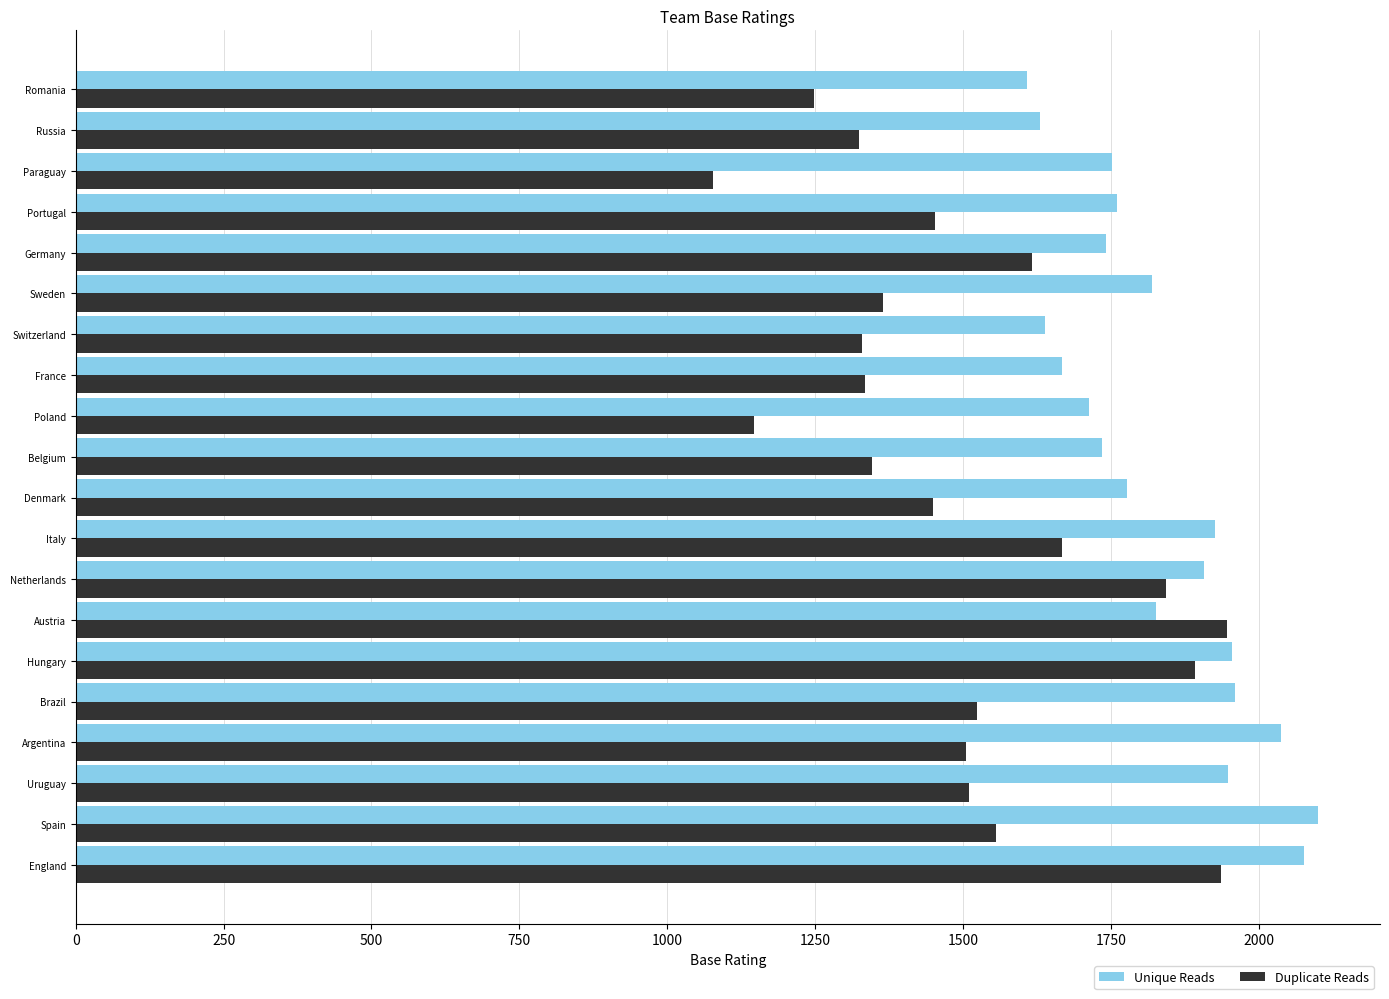

The Duplicate Reads series shows 381 at Belgium. True or false?

False